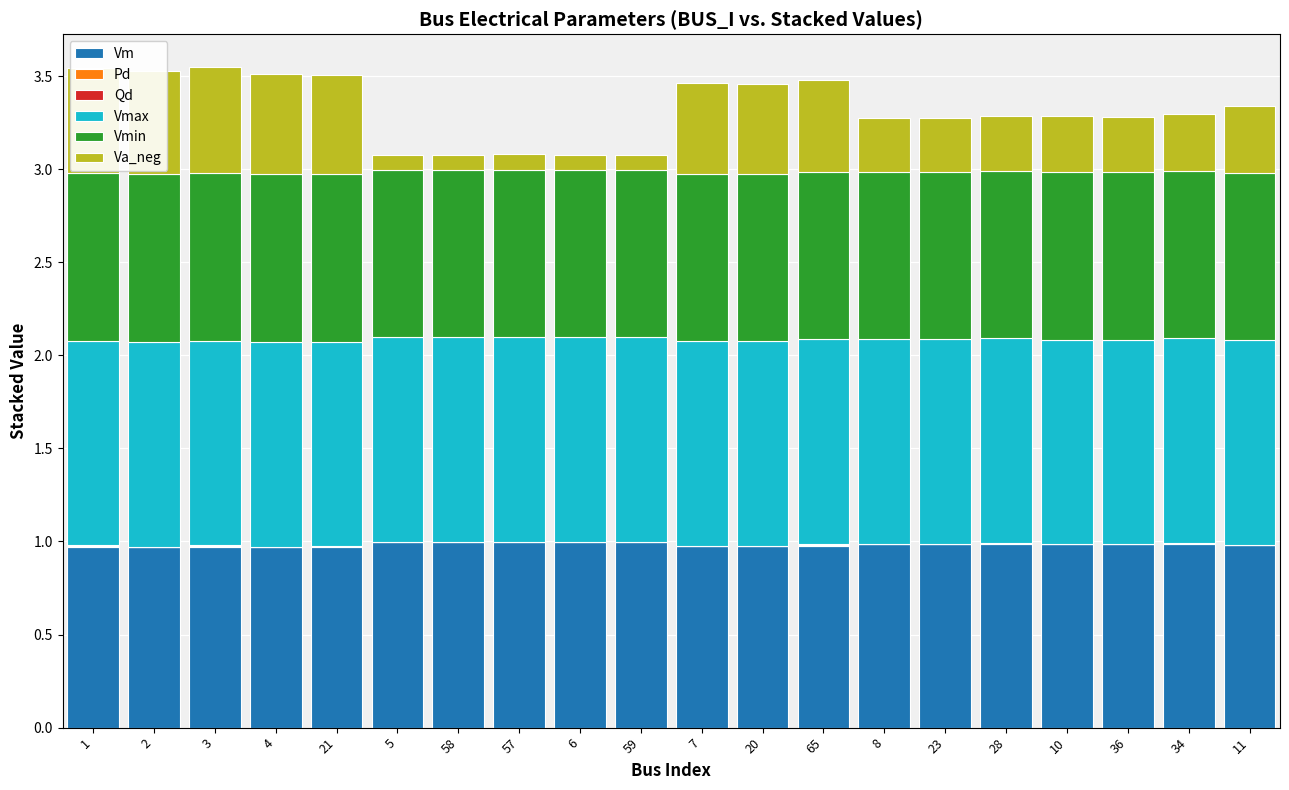

Are the bars horizontal?

No